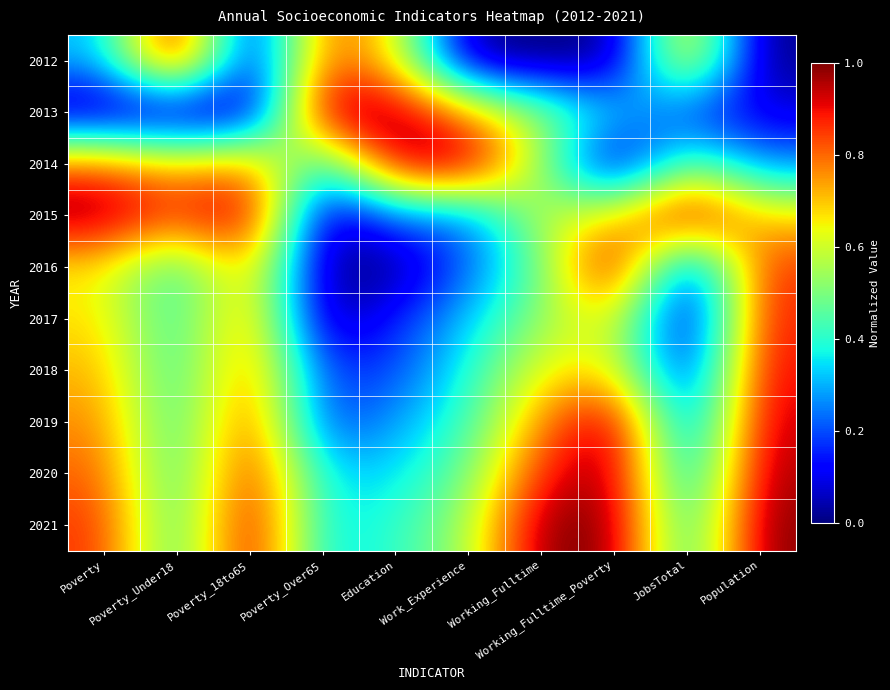

At Poverty_Under18, list the series in order from smallest to largest.

2013, 2016, 2017, 2018, 2019, 2020, 2021, 2014, 2015, 2012